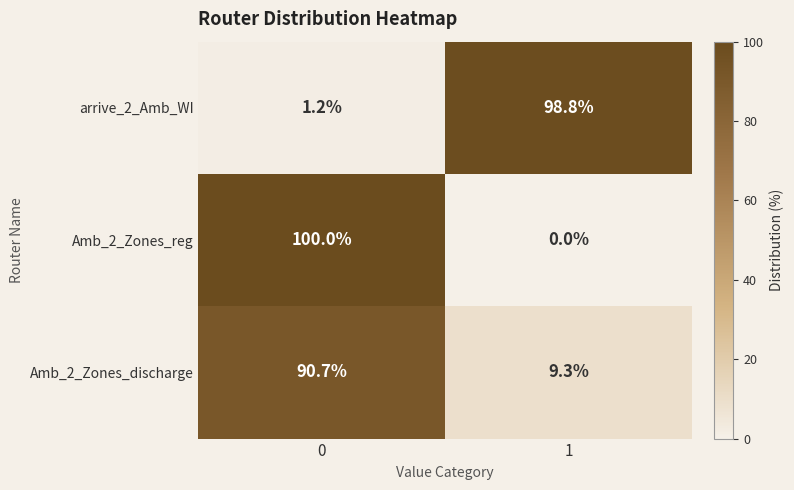

How many series are shown in this chart?

3